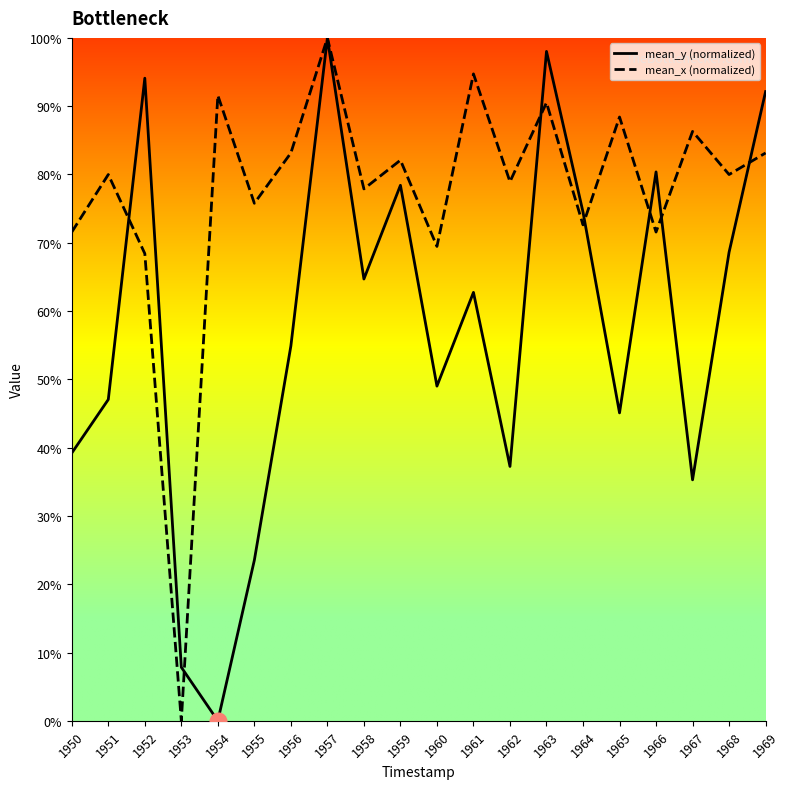

Between 1956 and 1964, which is larger?

1964